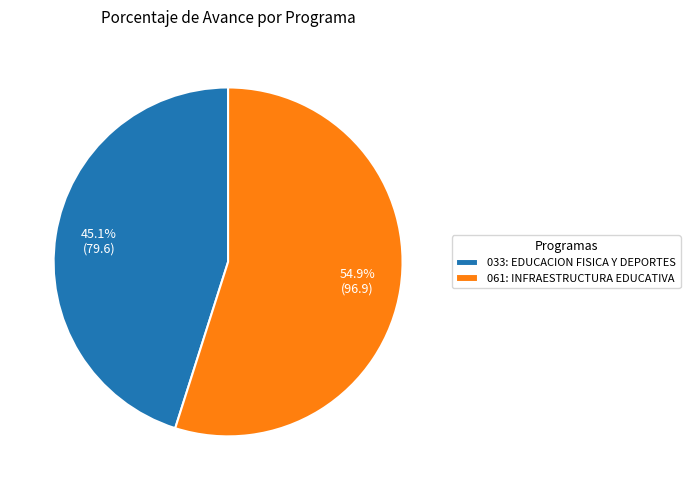

Combined, do 061: INFRAESTRUCTURA EDUCATIVA and 033: EDUCACION FISICA Y DEPORTES account for over 50%?

Yes